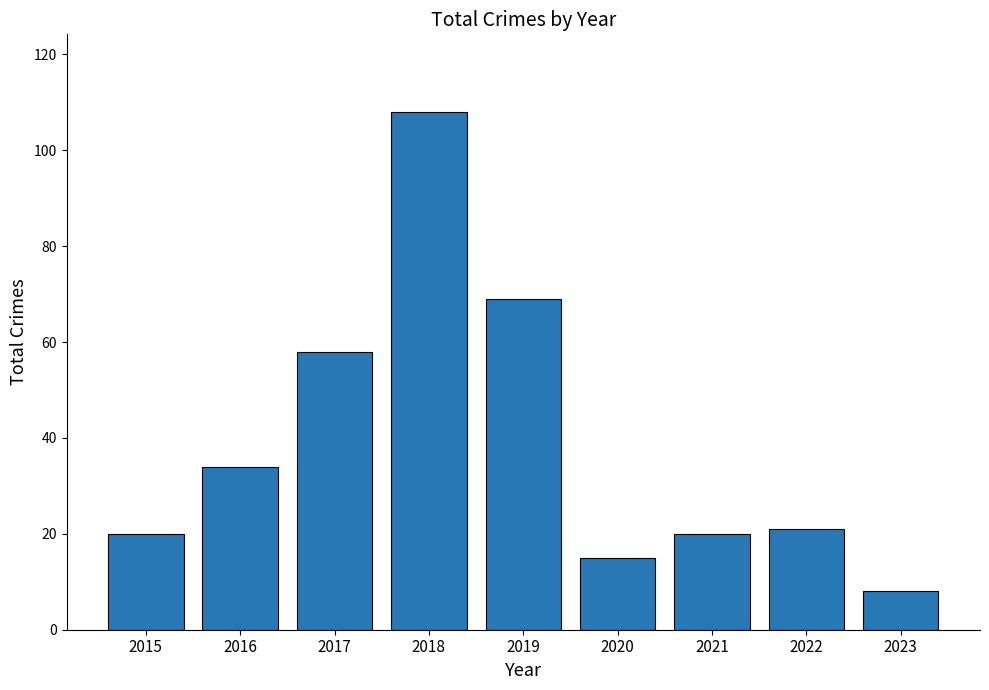

Which category has the lowest value across all series?

2023